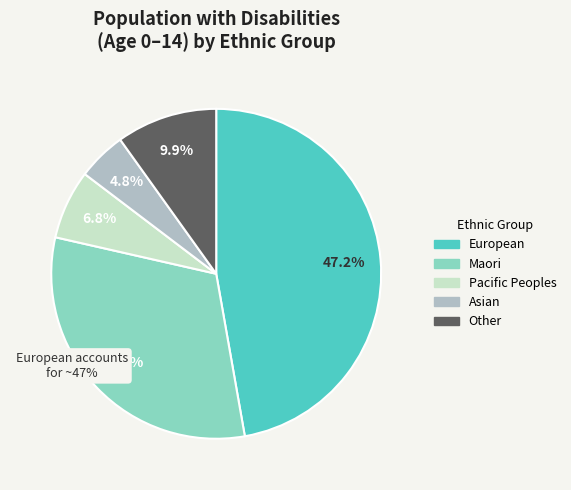

The Other slice represents 10% of the pie. True or false?

True